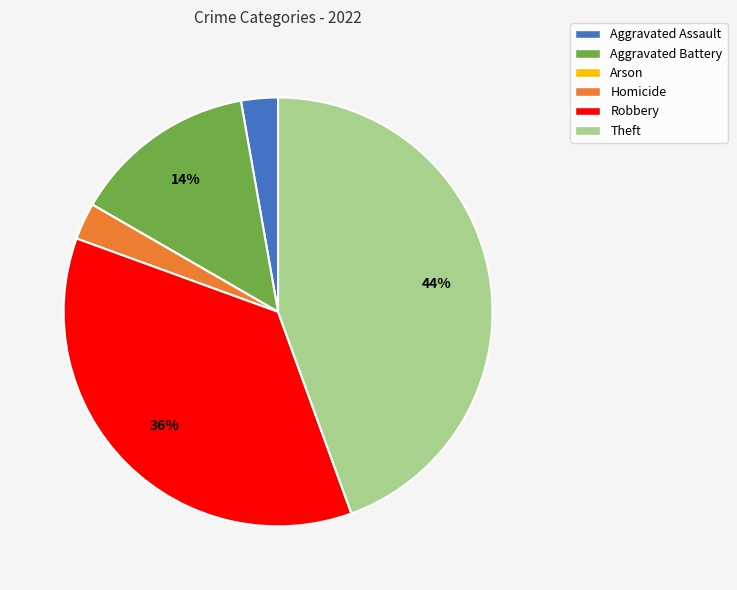

Combined, do Robbery and Homicide account for over 50%?

No